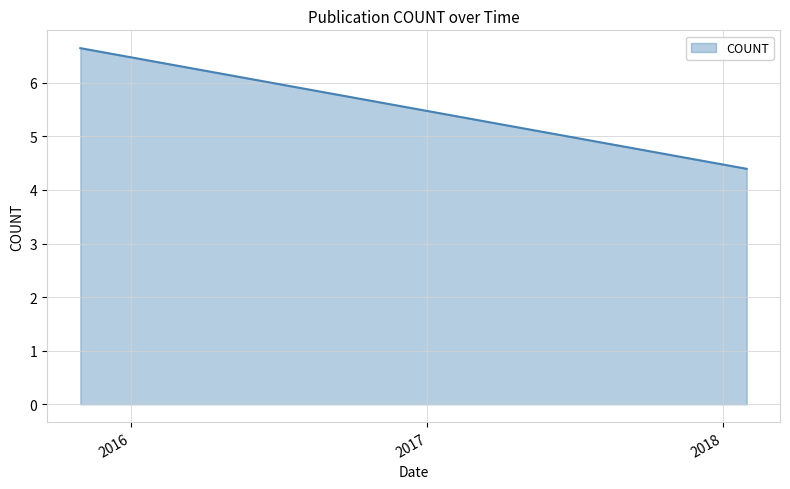

What is the value of the 1st point from the left?

6.6